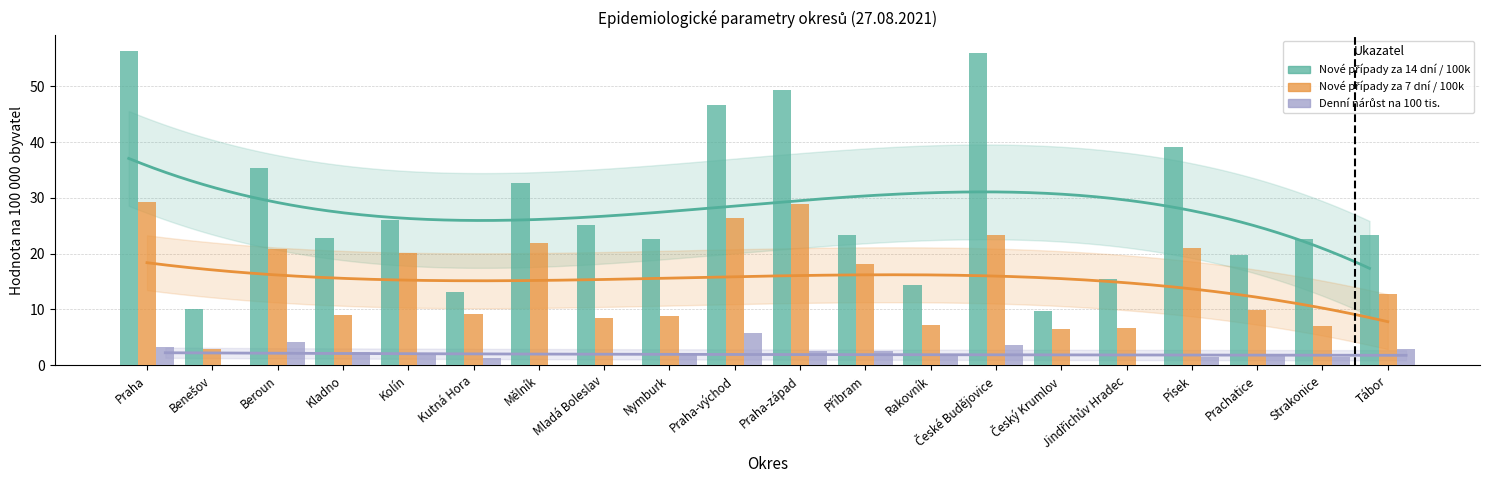

How many values in Denní nárůst na 100 tis. are above zero?

15